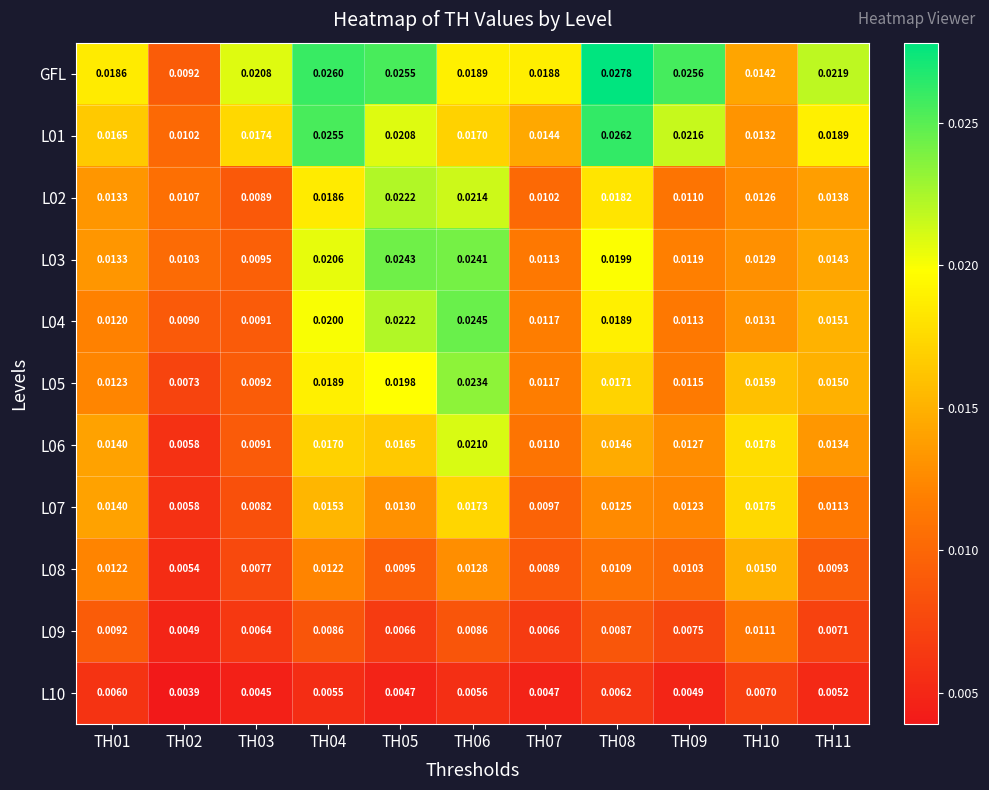

Which series changed the most between TH02 and TH08?

GFL